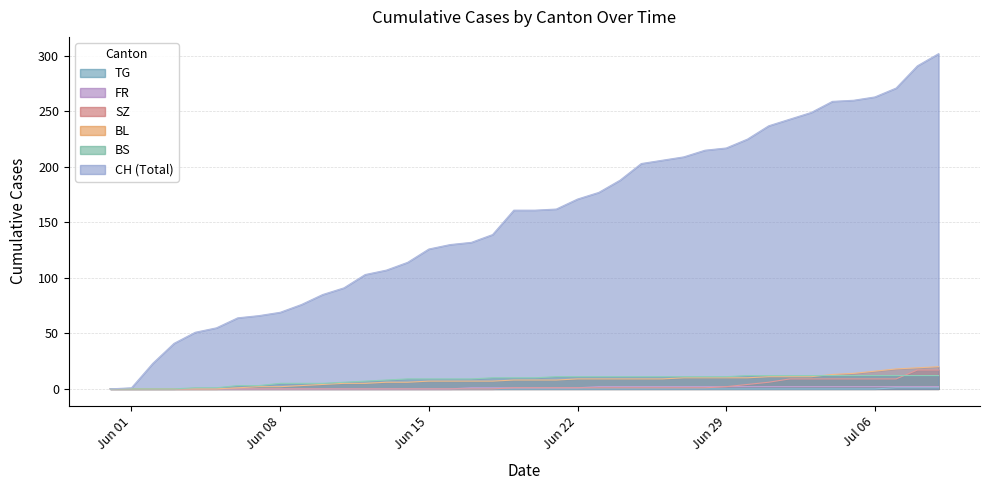

Which category has the highest value across all series?

2020-07-09